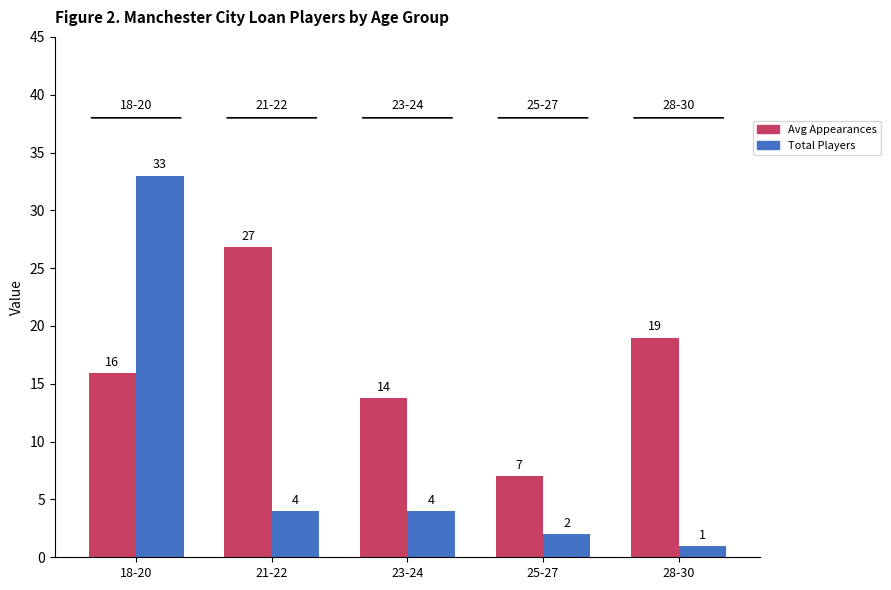

What are all the series names shown in the legend?

Avg Appearances, Total Players